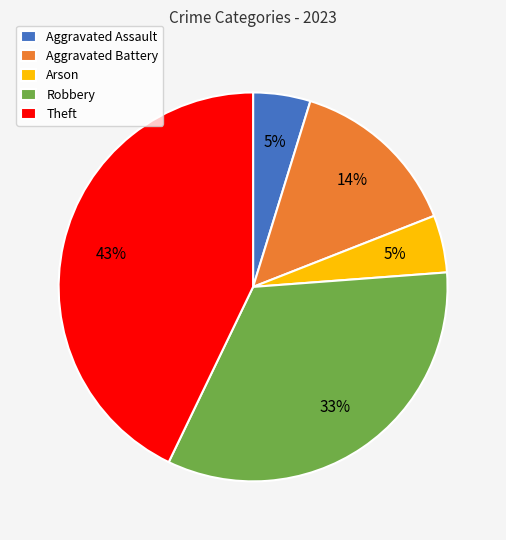

To the nearest percent, what portion does Aggravated Assault represent?

5%